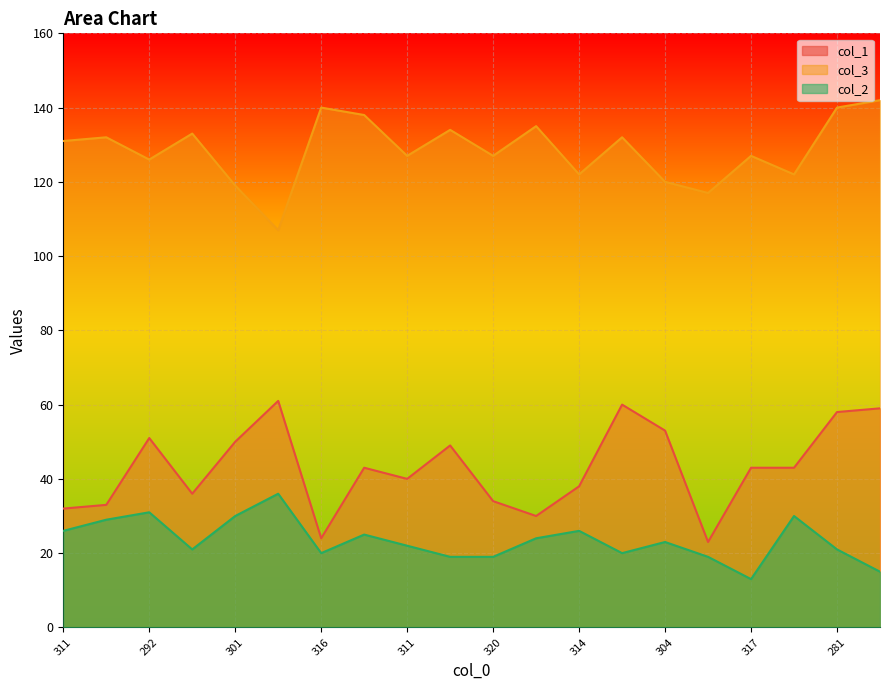

What is the sum of all col_1 values?

860